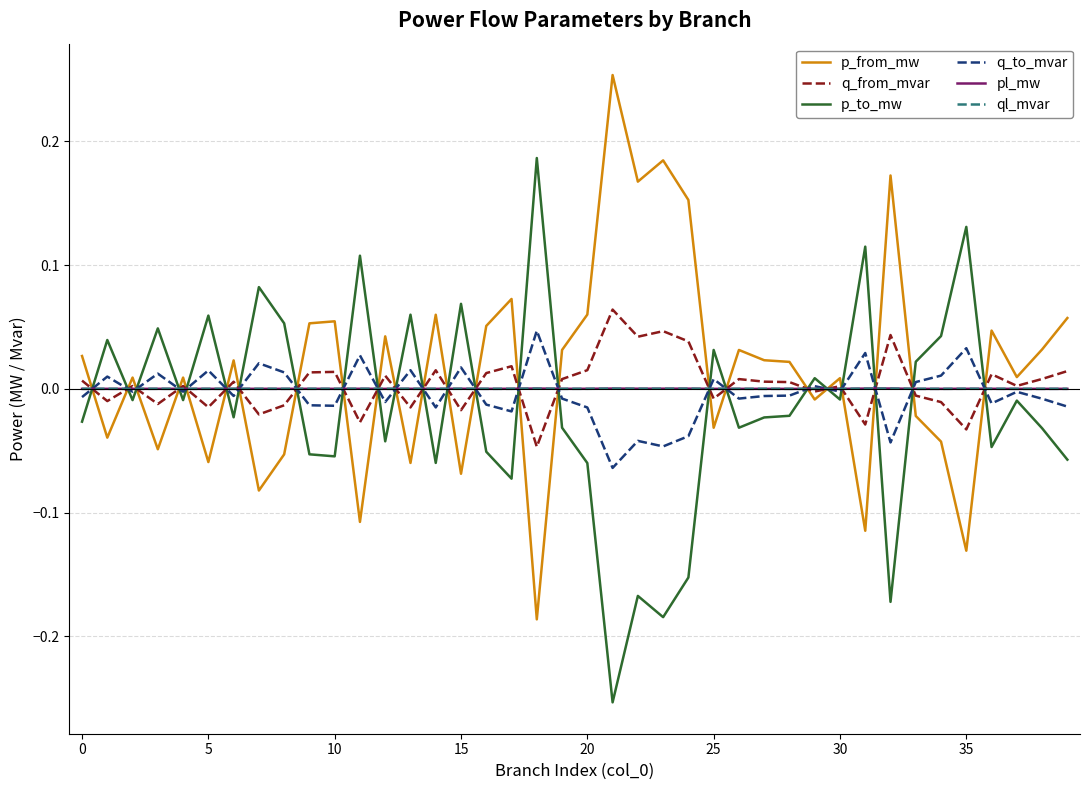

True or false: p_to_mw and ql_mvar intersect in this chart.

True